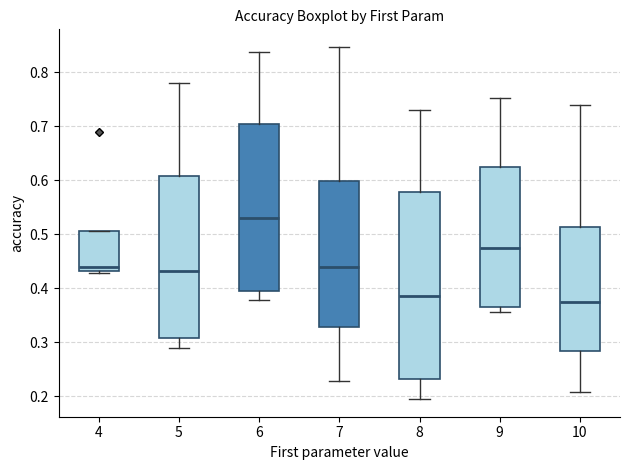

Reading left to right, transcribe this box plot: for each box, give where its median line is, the range the box spans, and where its two whiskers end, as read against the y-axis. The values are not printed on the chart, so give them approximately, as read against the axis.

4: median 0.44, box 0.43 to 0.51, whiskers 0.43 (just below the box's lower edge) to 0.51
5: median 0.43, box 0.31 to 0.61, whiskers 0.29 to 0.78
6: median 0.53, box 0.40 to 0.71, whiskers 0.38 to 0.84
7: median 0.44, box 0.33 to 0.60, whiskers 0.23 to 0.85
8: median 0.39, box 0.23 to 0.58, whiskers 0.19 to 0.73
9: median 0.48, box 0.37 to 0.62, whiskers 0.36 to 0.75
10: median 0.38, box 0.28 to 0.51, whiskers 0.21 to 0.74